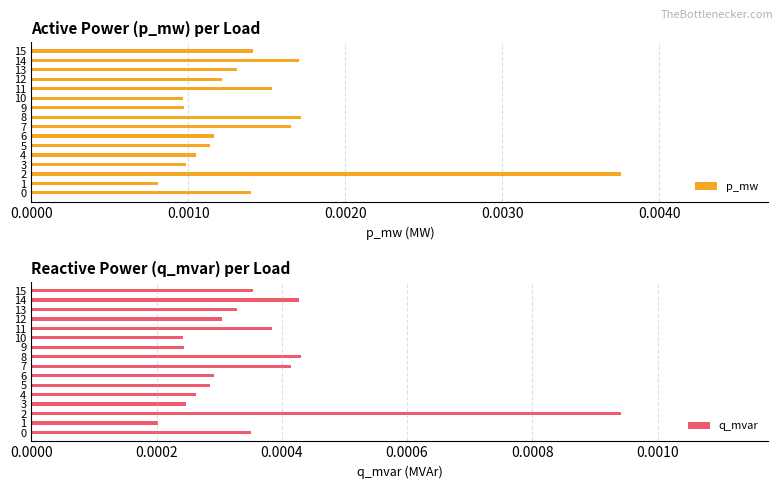

The q_mvar series shows 0.0 at 4. True or false?

False